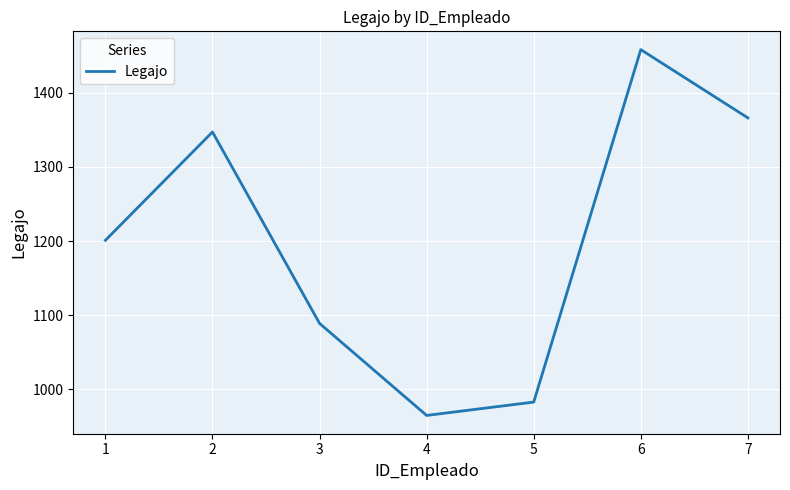

What is the difference between the values at 1 and 4?

236